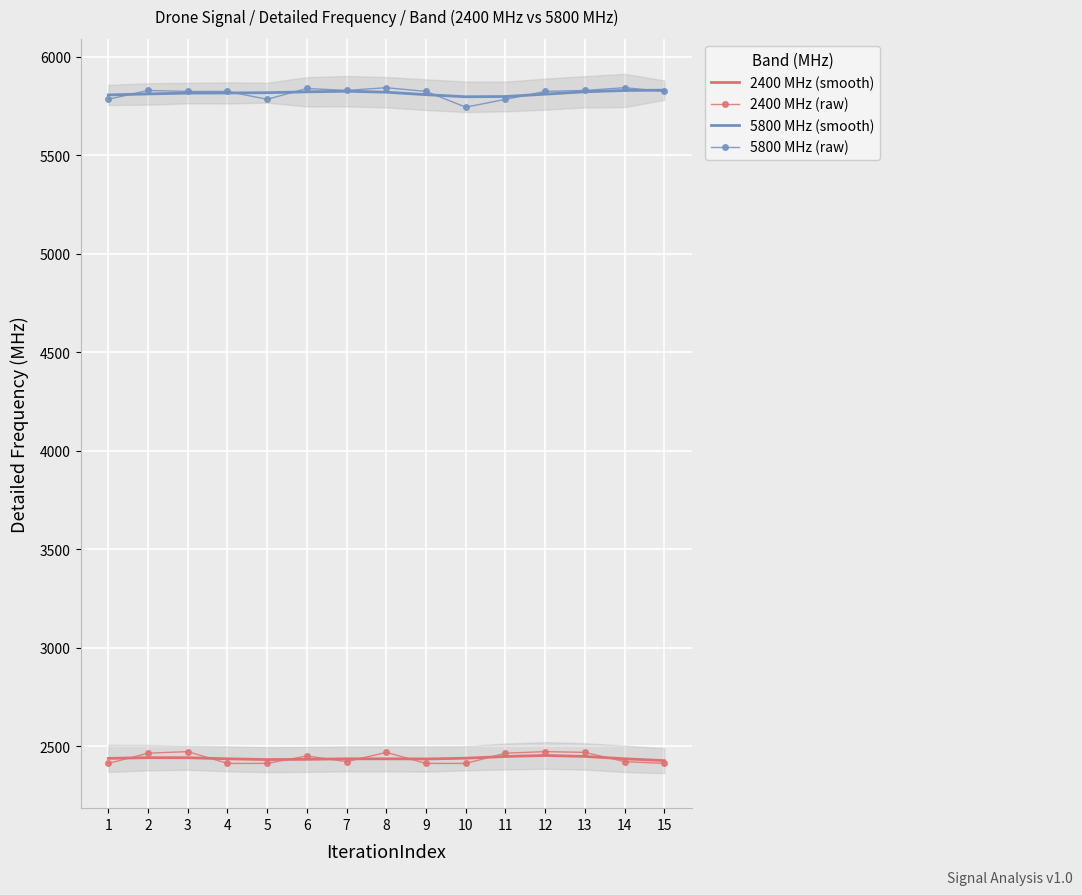

Read the 5800 MHz (smooth) value at 8.

5821.1